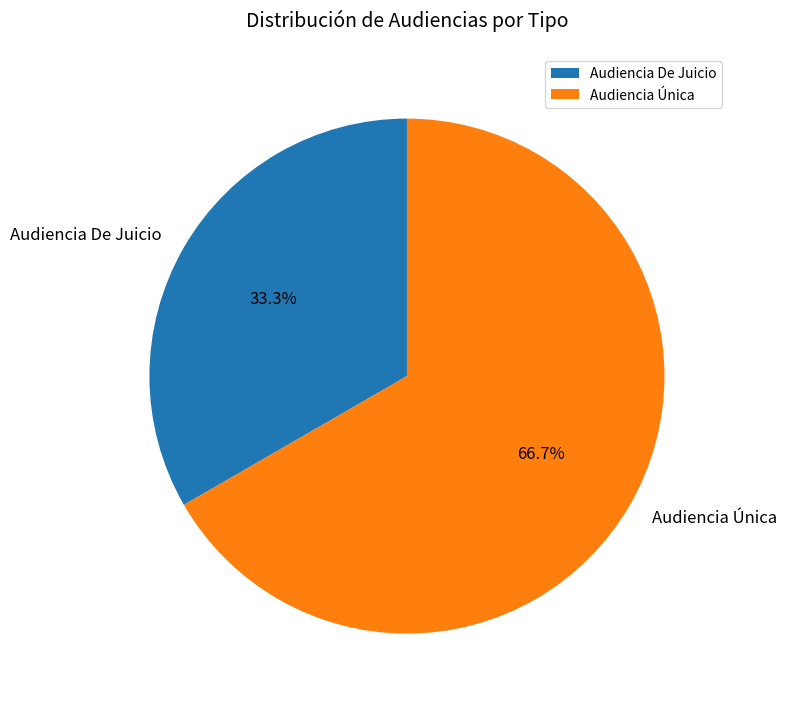

What percentage is the Audiencia De Juicio slice, to the nearest percent?

33%